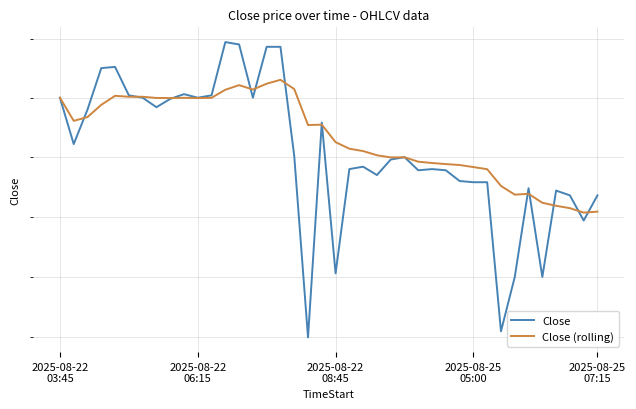

What position from the right is 8?

32